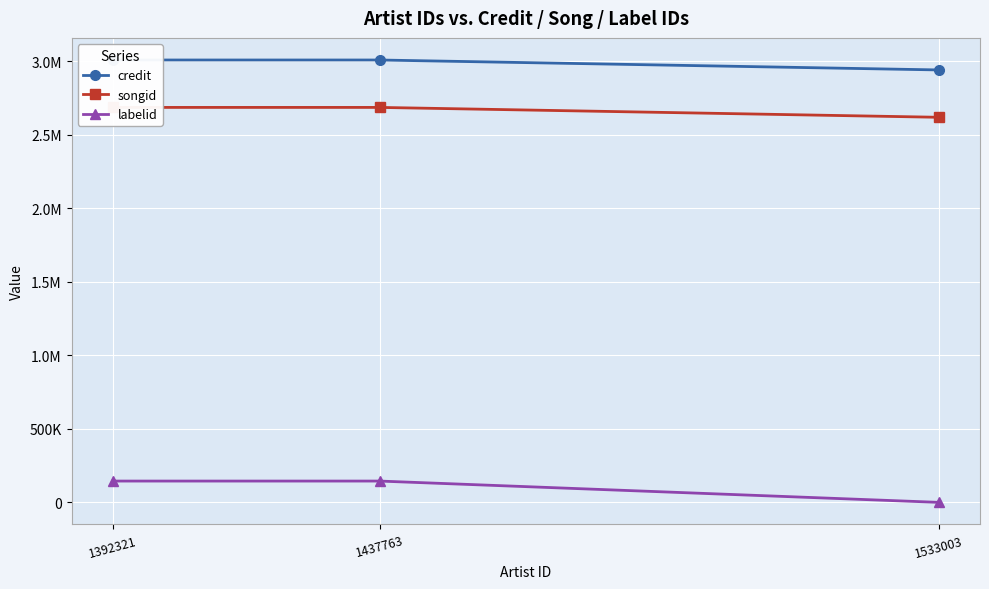

Which series has the widest spread of values?

labelid